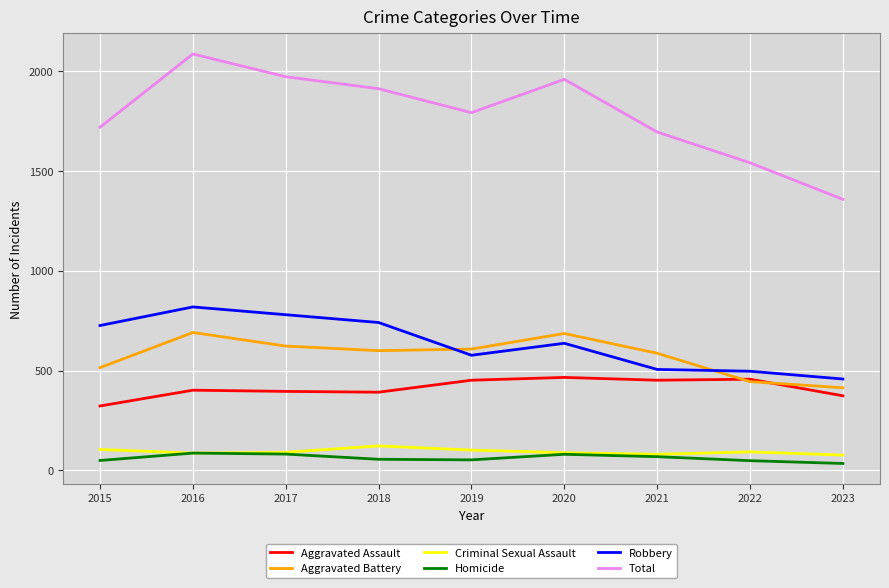

What is the minimum value for Total?

1358